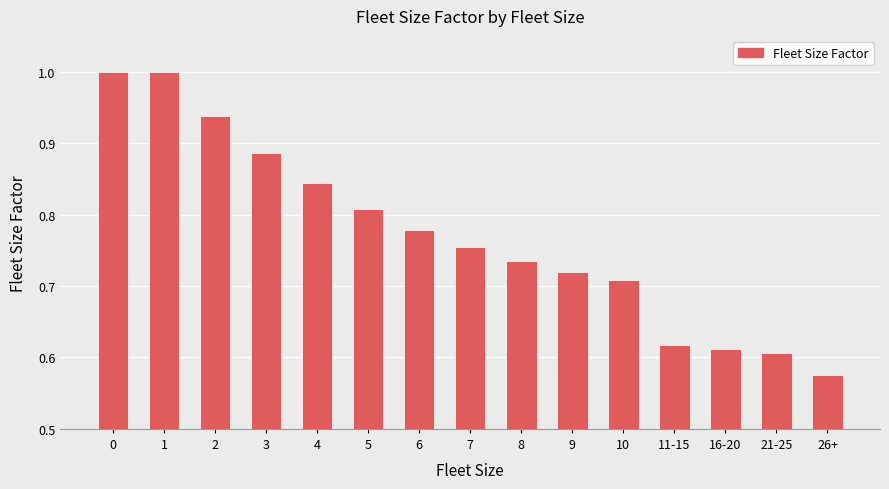

What is the change in value from 0 to 2?

-0.1